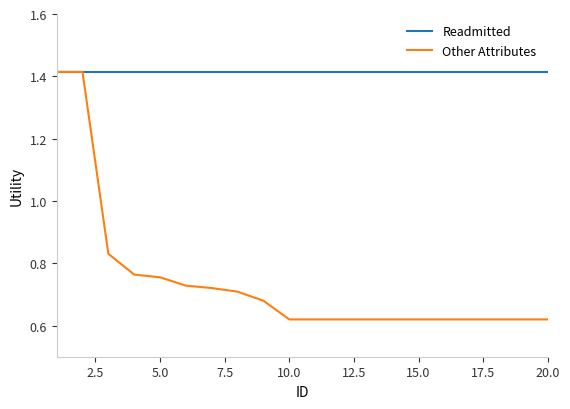

Which series has the largest total across all categories?

Readmitted